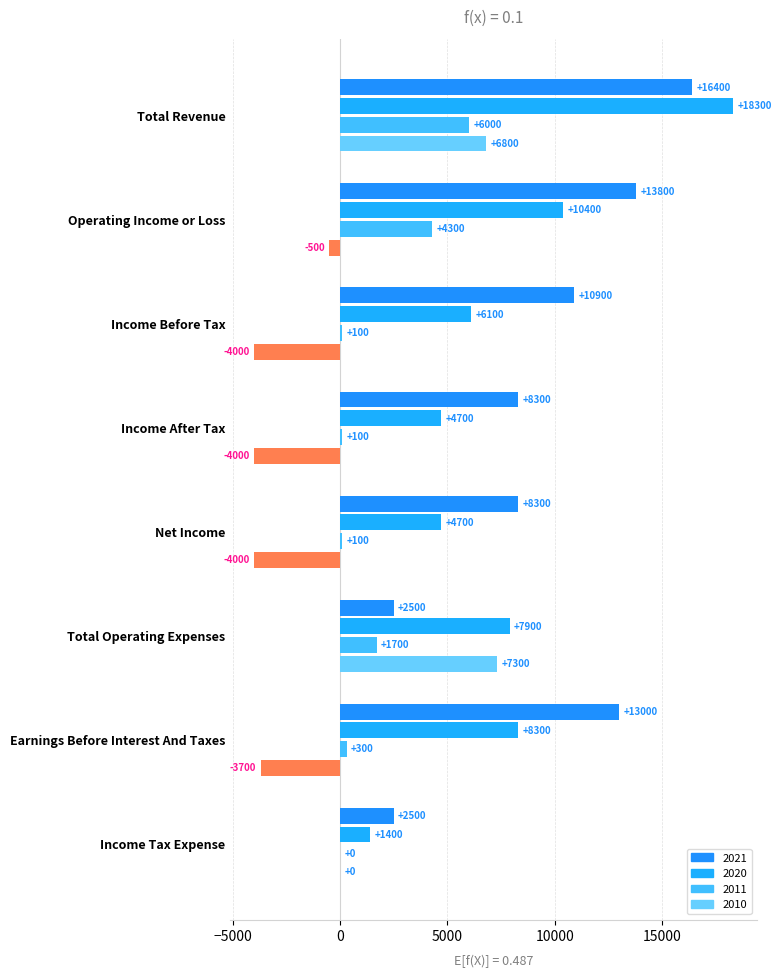

What is the label of the 8th bar from the right?

Total Revenue